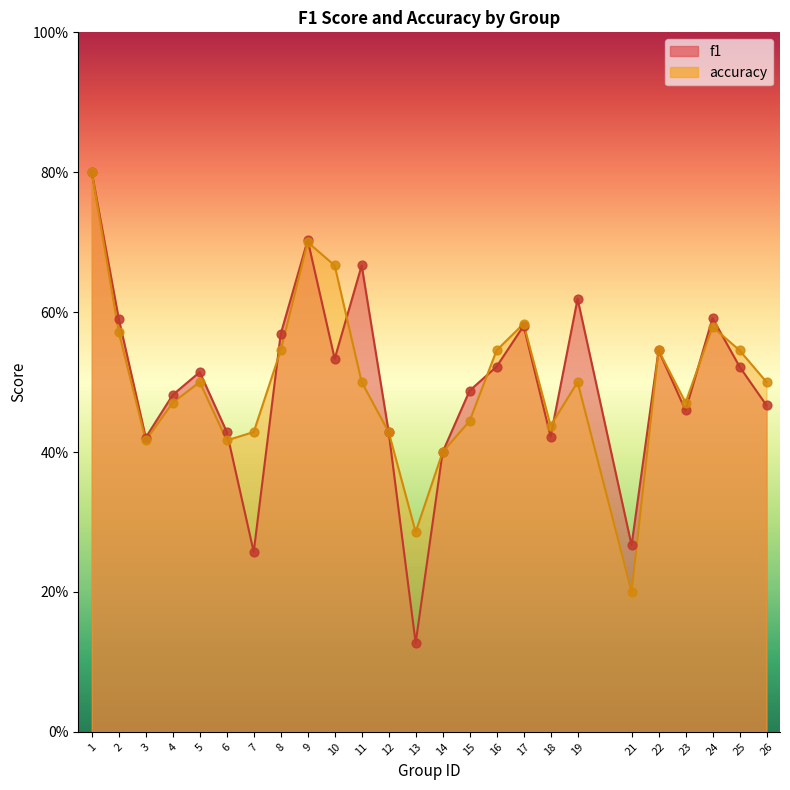

At how many categories does at least one series exceed 0?

25